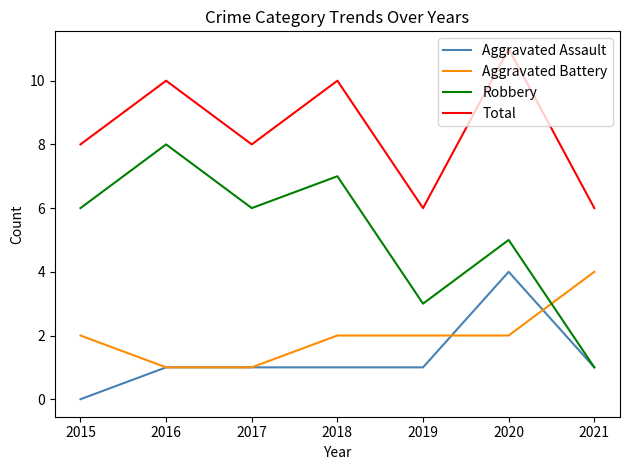

What is the highest value of the Aggravated Assault series?

4